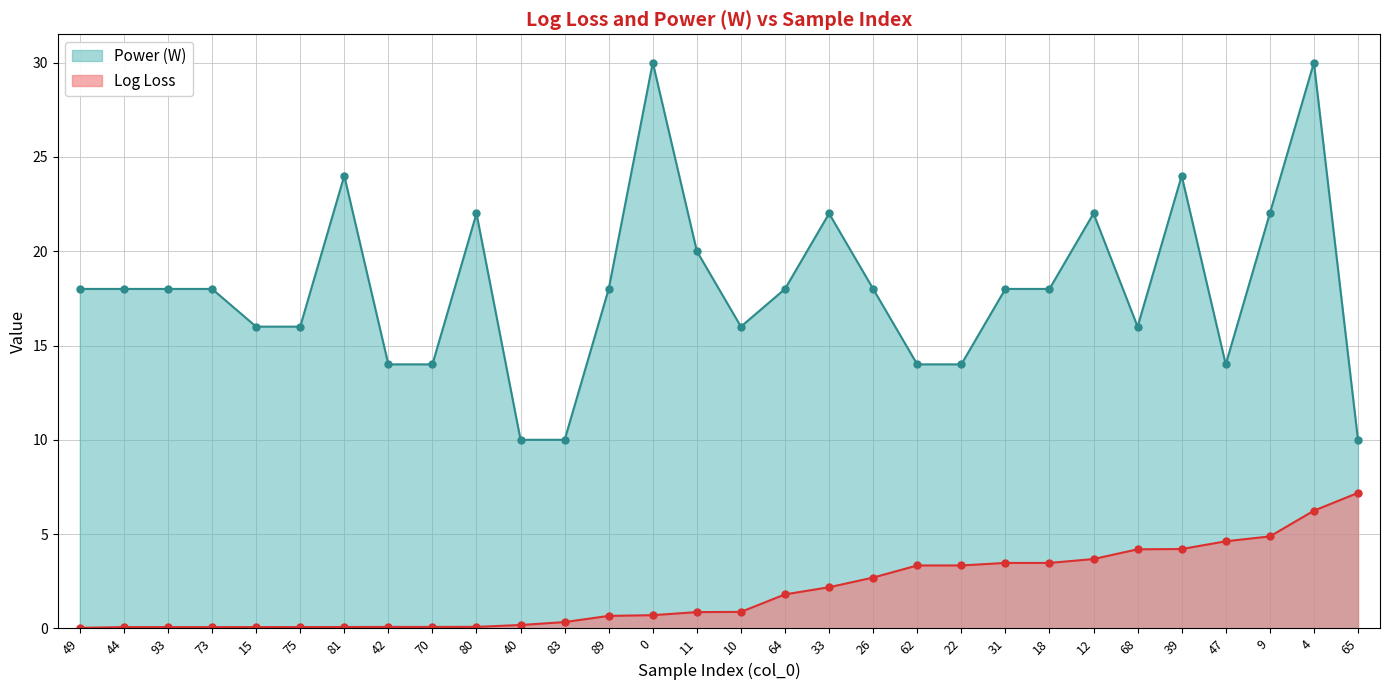

The Log Loss series shows 4.4 at 26. True or false?

False